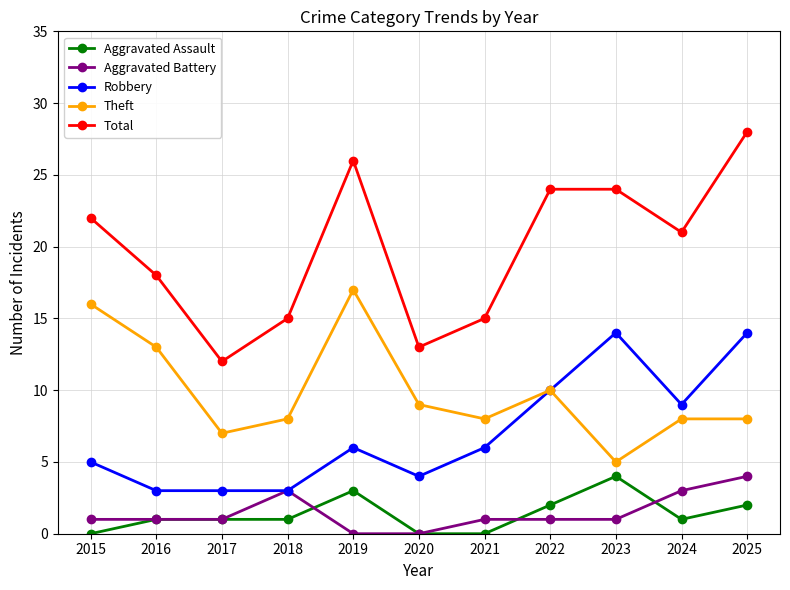

Is it true that Theft equals 11 at 2025?

False